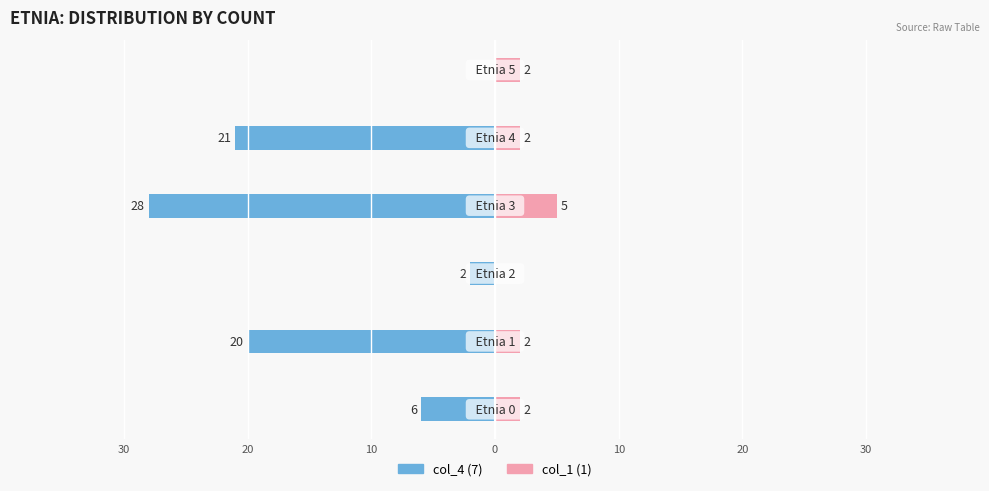

The value of col_4 (7) at 30 is -4. True or false?

False